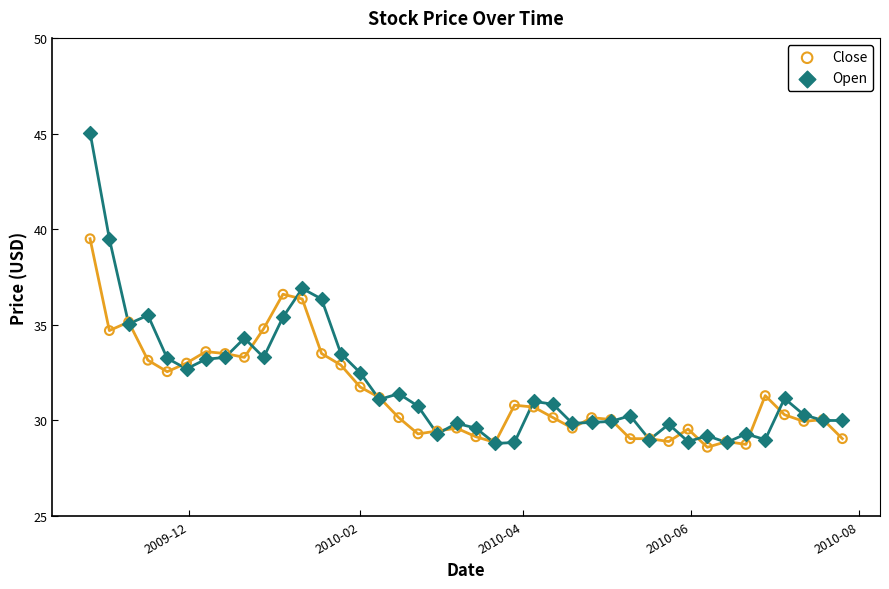

Which series reaches the maximum Y coordinate?

Open